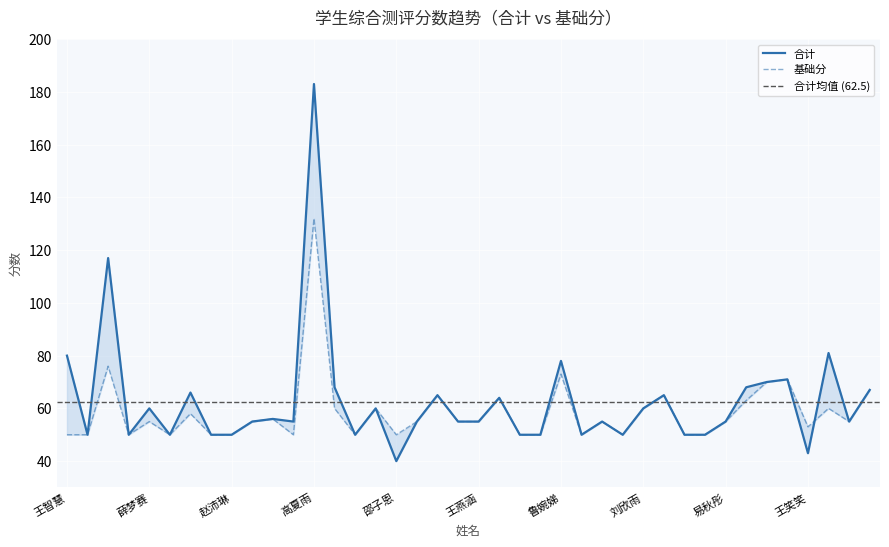

What is the total value across all series at 李楠?

130